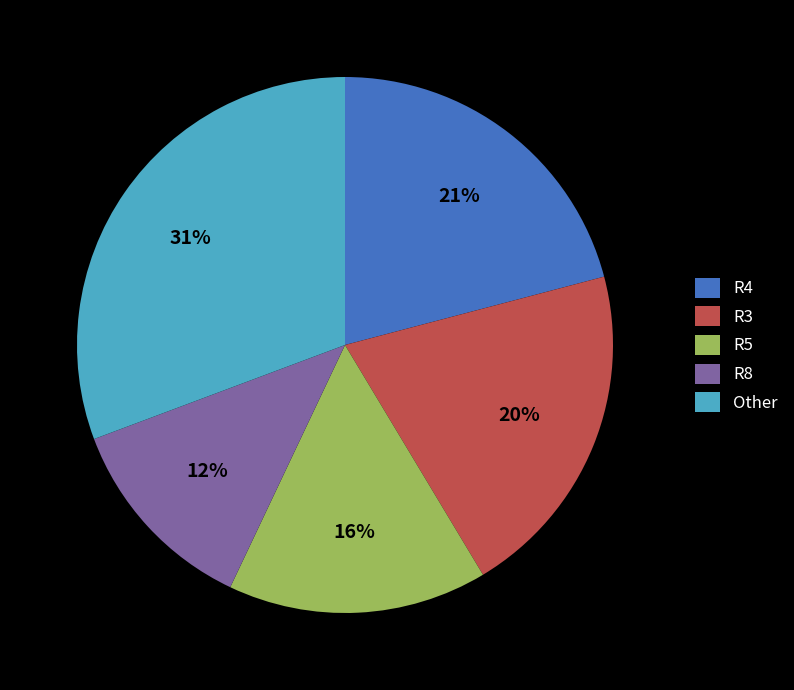

Count the number of slices in the pie.

5